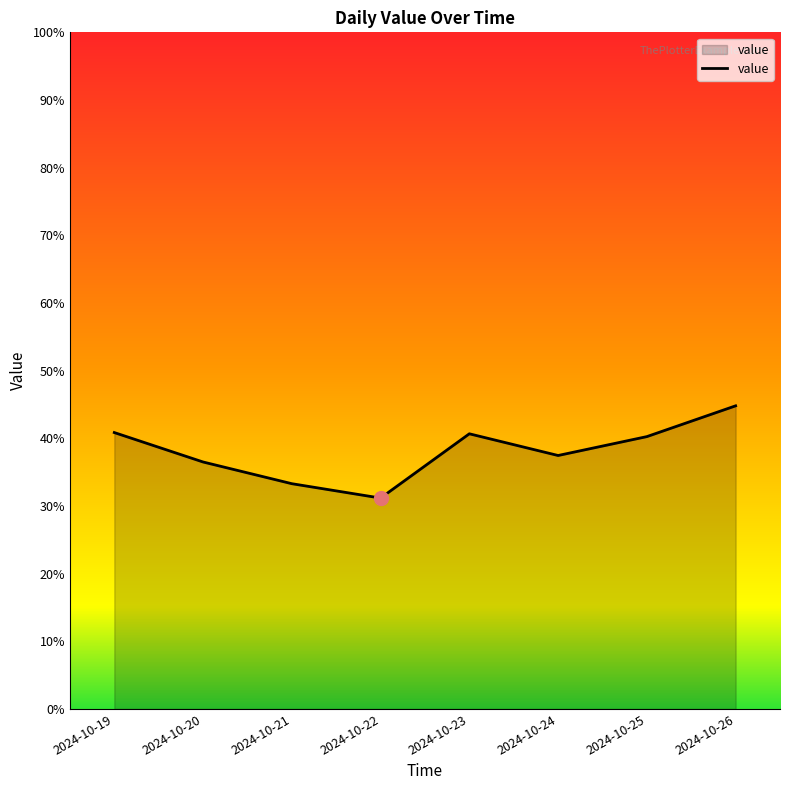

What is the change in value from 2024-10-20 to 2024-10-23?

+4.2